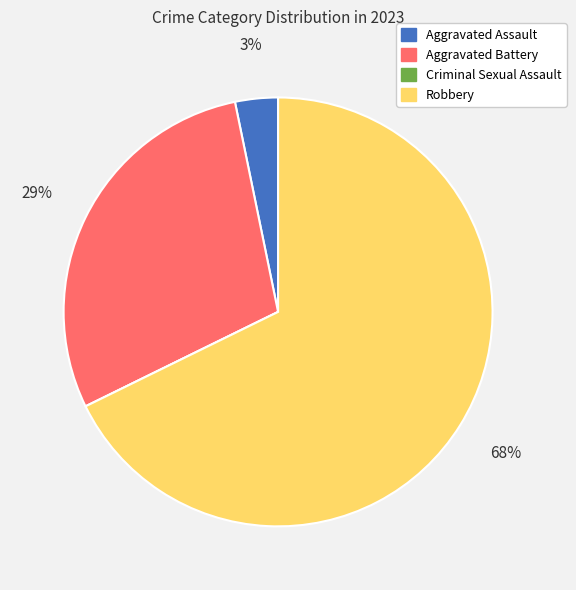

To the nearest percent, what is the average slice percentage?

25%